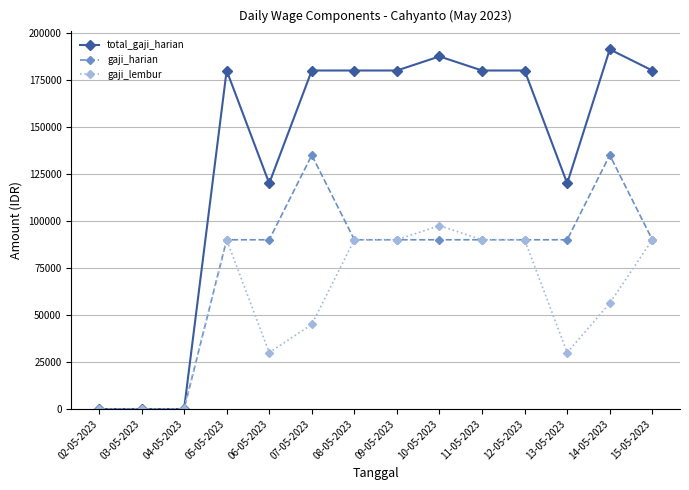

What is the label of the 8th point from the right?

08-05-2023